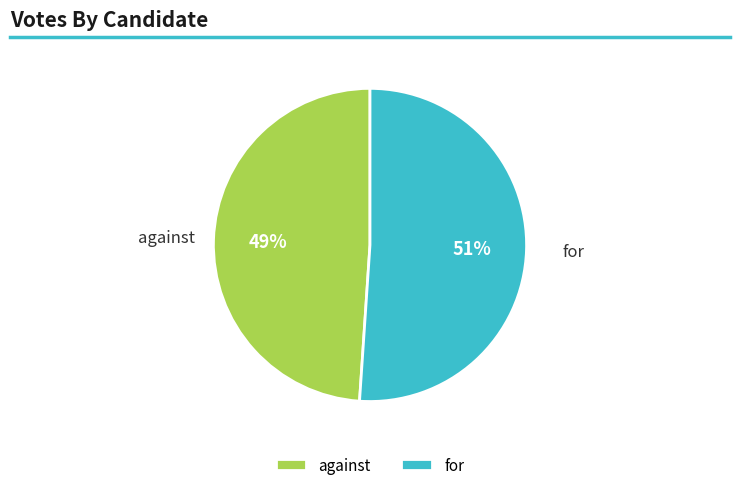

Which slice is the largest?

for